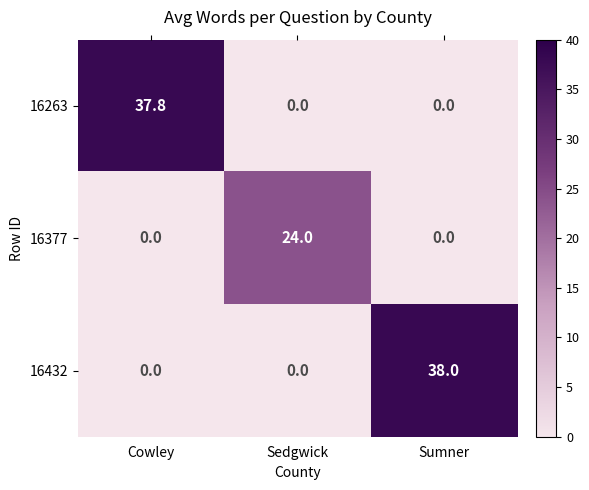

What is the spread (max minus min) of values at Sedgwick?

24.0